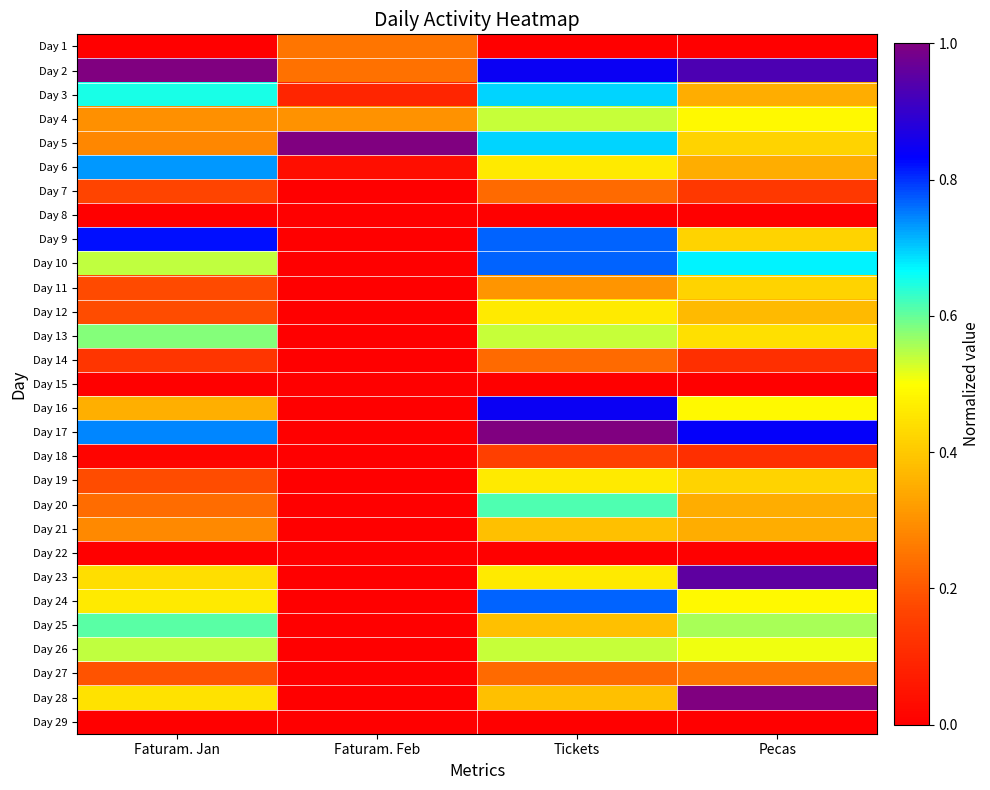

Reading right to left, list all the values displayed in this chart.

Day 1: Pecas=0.0	Tickets=0.0	Faturam. Feb=0.3	Faturam. Jan=0.0
Day 2: Pecas=0.9	Tickets=0.8	Faturam. Feb=0.2	Faturam. Jan=1.0
Day 3: Pecas=0.3	Tickets=0.7	Faturam. Feb=0.1	Faturam. Jan=0.6
Day 4: Pecas=0.5	Tickets=0.5	Faturam. Feb=0.3	Faturam. Jan=0.3
Day 5: Pecas=0.4	Tickets=0.7	Faturam. Feb=1.0	Faturam. Jan=0.3
Day 6: Pecas=0.3	Tickets=0.5	Faturam. Feb=0.0	Faturam. Jan=0.7
Day 7: Pecas=0.1	Tickets=0.2	Faturam. Feb=0.0	Faturam. Jan=0.2
Day 8: Pecas=0.0	Tickets=0.0	Faturam. Feb=0.0	Faturam. Jan=0.0
Day 9: Pecas=0.4	Tickets=0.8	Faturam. Feb=0.0	Faturam. Jan=0.8
Day 10: Pecas=0.7	Tickets=0.8	Faturam. Feb=0.0	Faturam. Jan=0.5
Day 11: Pecas=0.4	Tickets=0.3	Faturam. Feb=0.0	Faturam. Jan=0.2
Day 12: Pecas=0.4	Tickets=0.5	Faturam. Feb=0.0	Faturam. Jan=0.2
Day 13: Pecas=0.4	Tickets=0.5	Faturam. Feb=0.0	Faturam. Jan=0.6
Day 14: Pecas=0.1	Tickets=0.2	Faturam. Feb=0.0	Faturam. Jan=0.1
Day 15: Pecas=0.0	Tickets=0.0	Faturam. Feb=0.0	Faturam. Jan=0.0
Day 16: Pecas=0.5	Tickets=0.8	Faturam. Feb=0.0	Faturam. Jan=0.4
Day 17: Pecas=0.8	Tickets=1.0	Faturam. Feb=0.0	Faturam. Jan=0.7
Day 18: Pecas=0.1	Tickets=0.2	Faturam. Feb=0.0	Faturam. Jan=0.0
Day 19: Pecas=0.4	Tickets=0.5	Faturam. Feb=0.0	Faturam. Jan=0.2
Day 20: Pecas=0.3	Tickets=0.6	Faturam. Feb=0.0	Faturam. Jan=0.2
Day 21: Pecas=0.3	Tickets=0.4	Faturam. Feb=0.0	Faturam. Jan=0.3
Day 22: Pecas=0.0	Tickets=0.0	Faturam. Feb=0.0	Faturam. Jan=0.0
Day 23: Pecas=1.0	Tickets=0.5	Faturam. Feb=0.0	Faturam. Jan=0.4
Day 24: Pecas=0.5	Tickets=0.8	Faturam. Feb=0.0	Faturam. Jan=0.5
Day 25: Pecas=0.6	Tickets=0.4	Faturam. Feb=0.0	Faturam. Jan=0.6
Day 26: Pecas=0.5	Tickets=0.5	Faturam. Feb=0.0	Faturam. Jan=0.5
Day 27: Pecas=0.3	Tickets=0.2	Faturam. Feb=0.0	Faturam. Jan=0.2
Day 28: Pecas=1.0	Tickets=0.4	Faturam. Feb=0.0	Faturam. Jan=0.4
Day 29: Pecas=0.0	Tickets=0.0	Faturam. Feb=0.0	Faturam. Jan=0.0